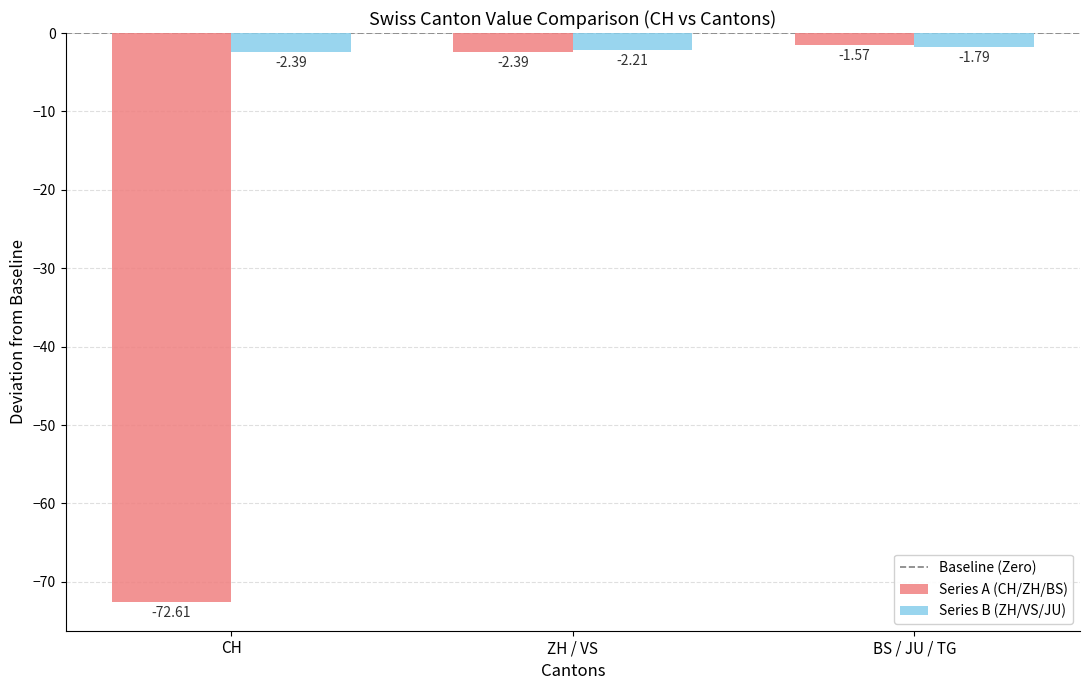

Which label corresponds to the largest value in the chart?

BS / JU / TG